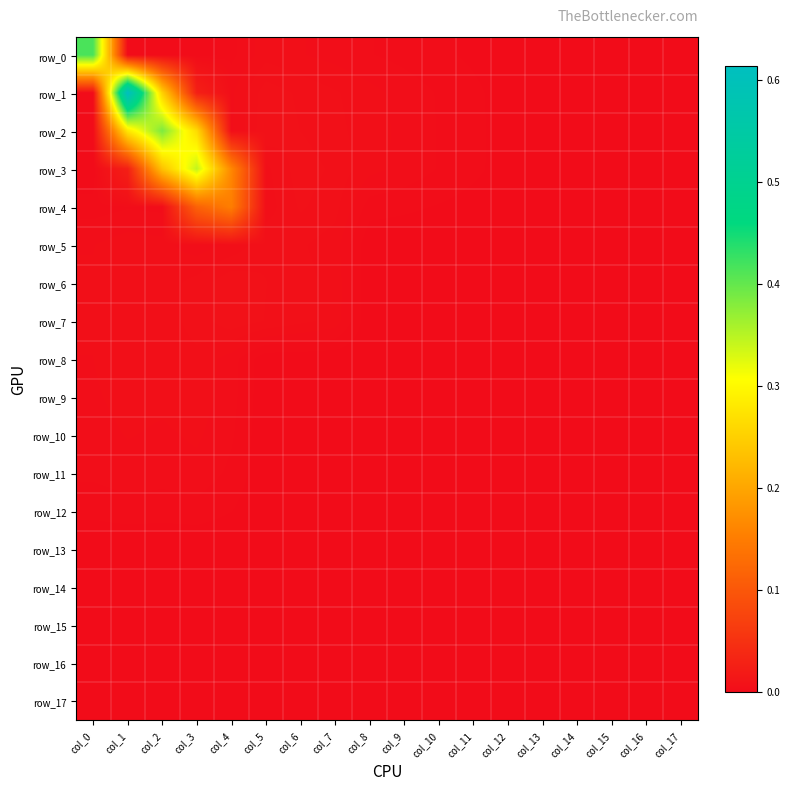

True or false: row_2 has a value of 0.3 at col_0.

False